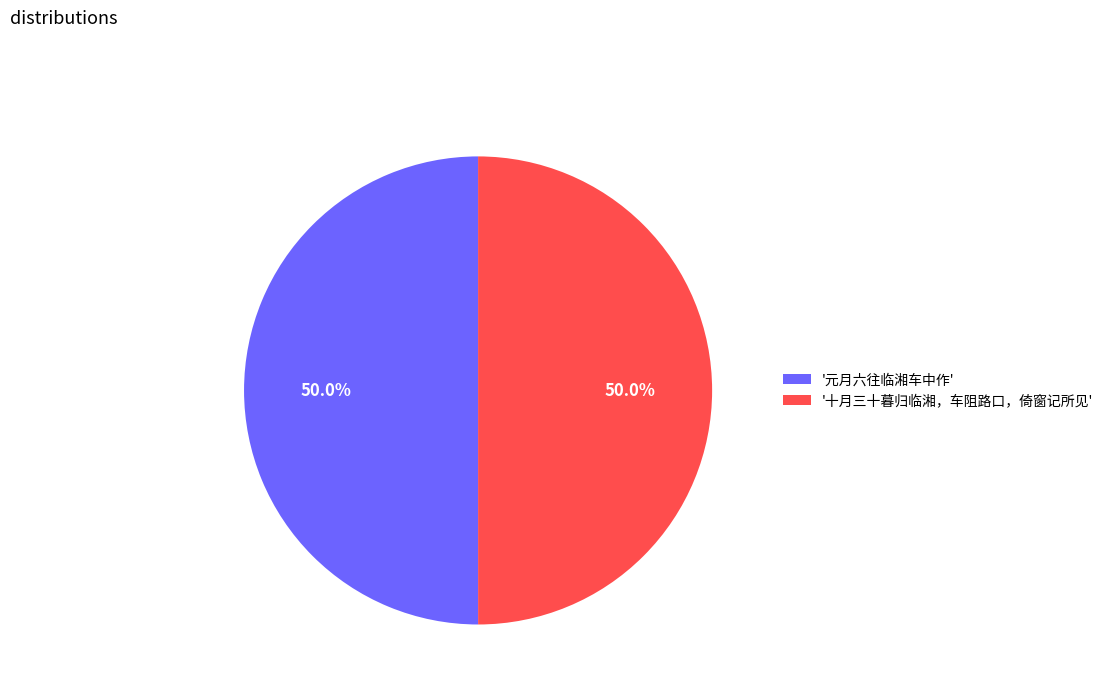

Approximately how many times larger is the value at '十月三十暮归临湘，车阻路口，倚窗记所见' compared to '元月六往临湘车中作'?

1.0